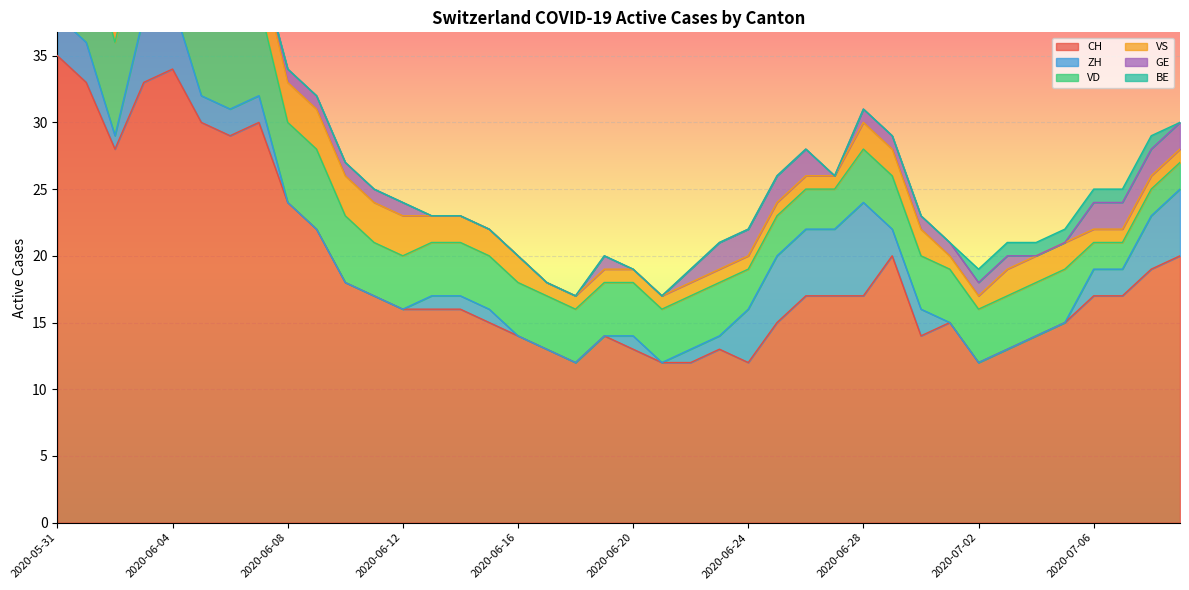

Rank the categories by GE value from highest to lowest.

2020-06-23, 2020-06-24, 2020-06-25, 2020-06-26, 2020-07-06, 2020-07-07, 2020-07-08, 2020-07-09, 2020-06-02, 2020-06-03, 2020-06-04, 2020-06-05, 2020-06-08, 2020-06-09, 2020-06-10, 2020-06-11, 2020-06-12, 2020-06-19, 2020-06-22, 2020-06-28, 2020-06-29, 2020-06-30, 2020-07-01, 2020-07-02, 2020-07-03, 2020-05-31, 2020-06-01, 2020-06-06, 2020-06-07, 2020-06-13, 2020-06-14, 2020-06-15, 2020-06-16, 2020-06-17, 2020-06-18, 2020-06-20, 2020-06-21, 2020-06-27, 2020-07-04, 2020-07-05